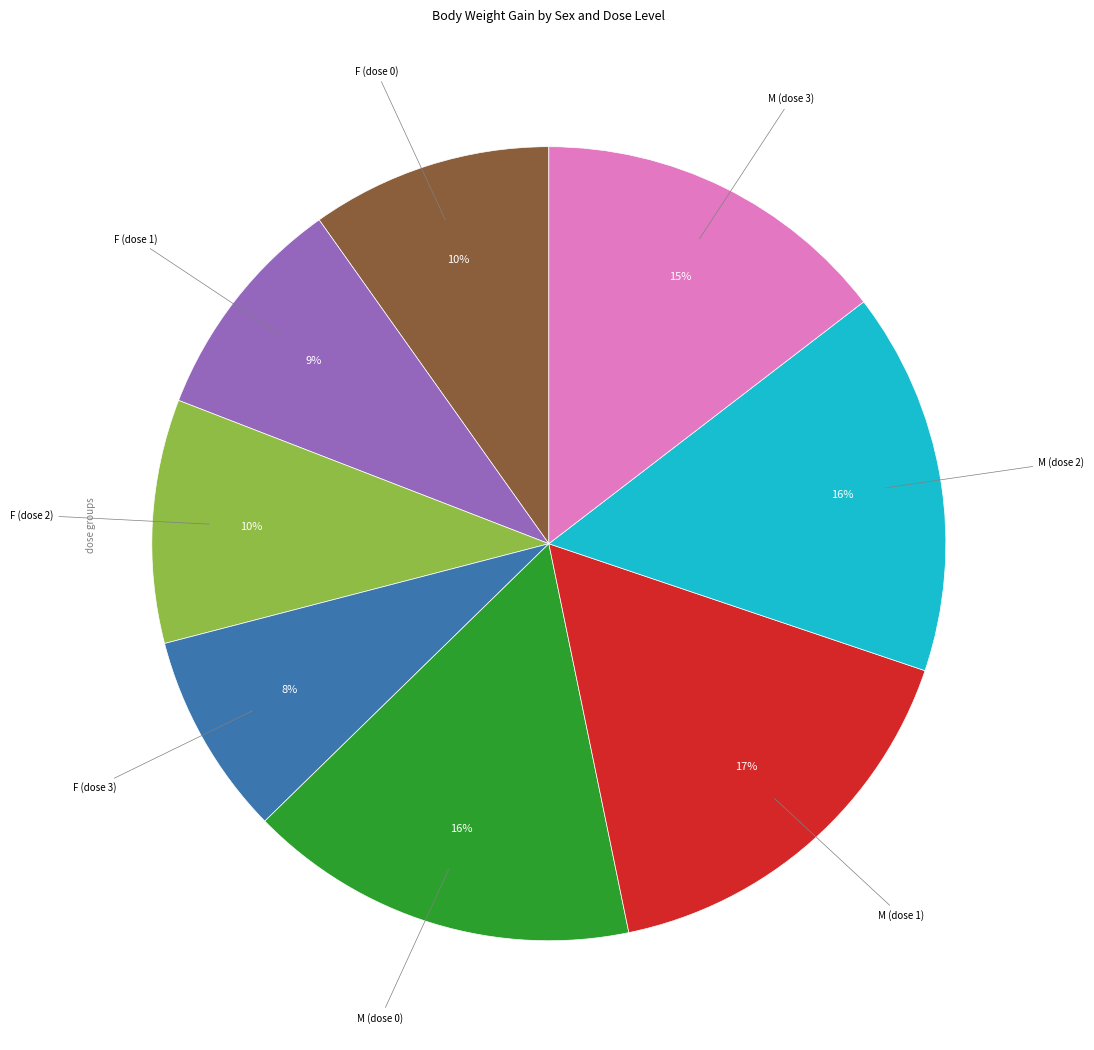

What is the ratio of the value at M (dose 0) to the value at F (dose 2)?

1.6